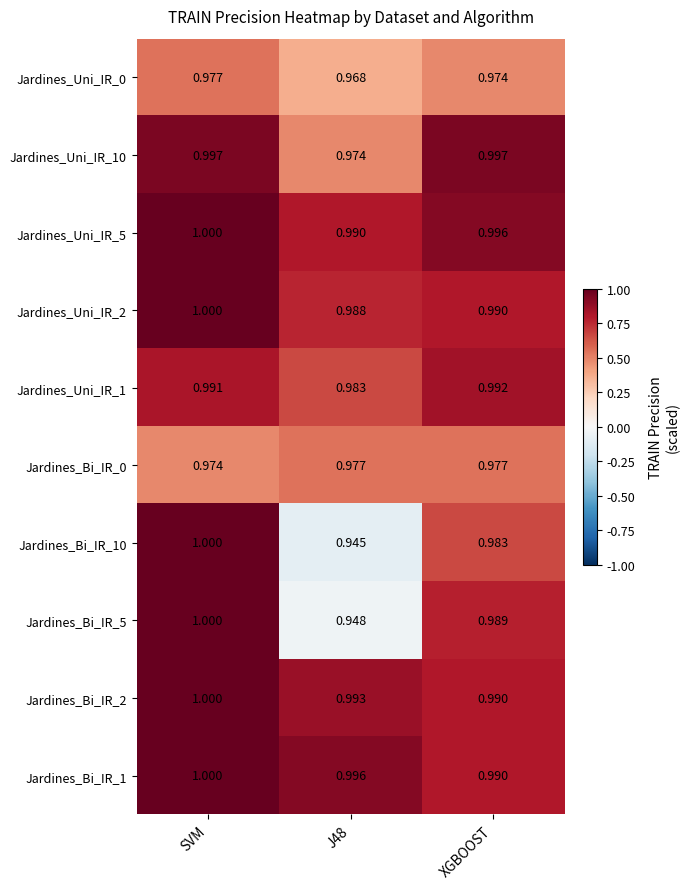

What is the total value across all series at SVM?

9.9